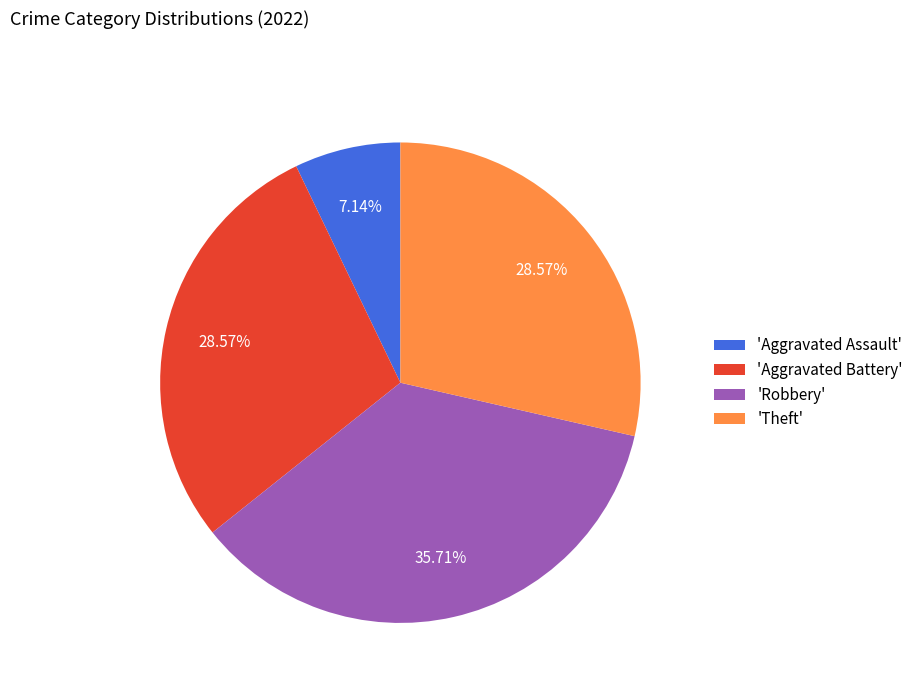

Do 'Robbery' and 'Aggravated Assault' together represent more than half of the pie?

No